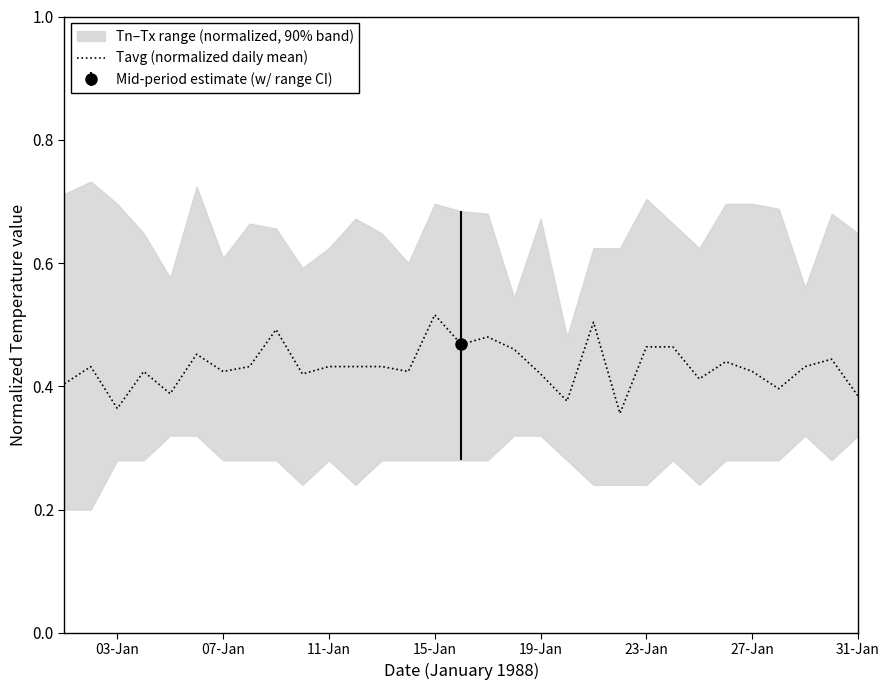

How many data points does each series have?

31